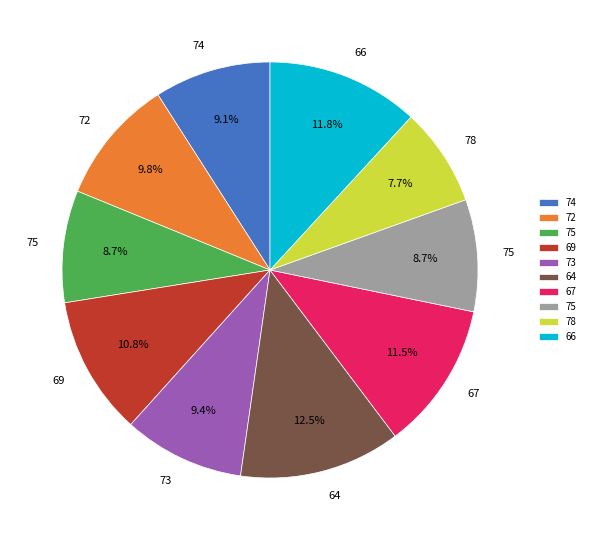

Is there any slice that represents more than half of the pie?

No